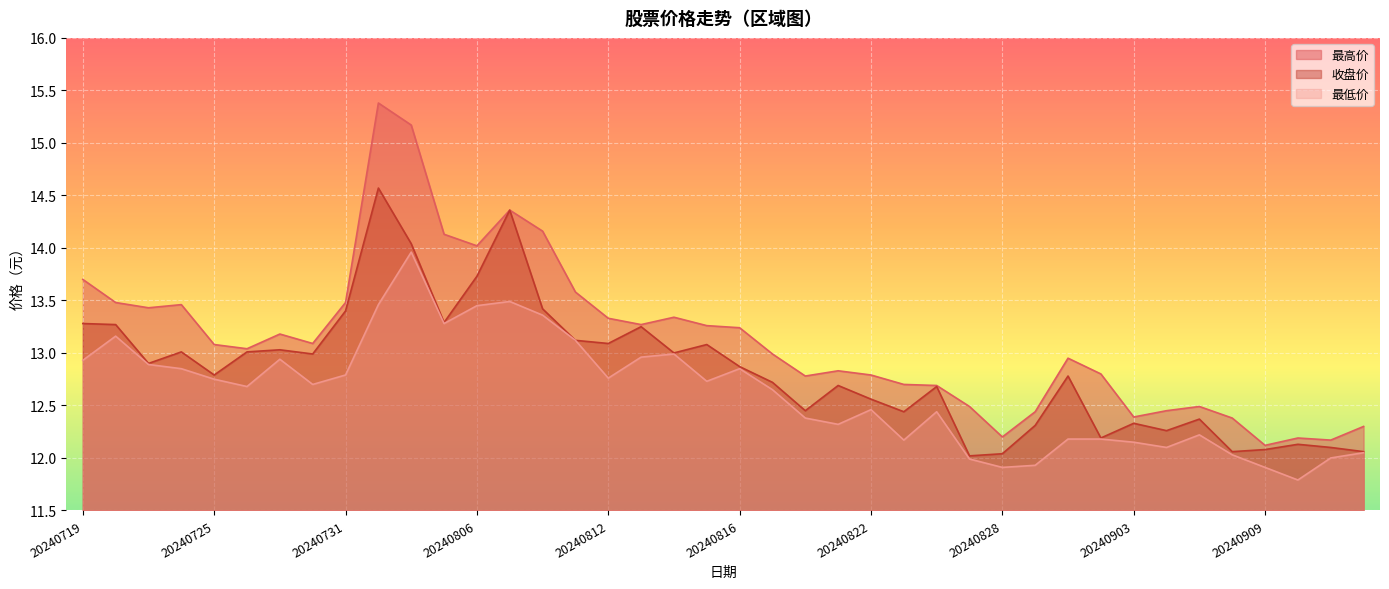

What is the value of the 最高价 point at the 23rd from the left?

12.8